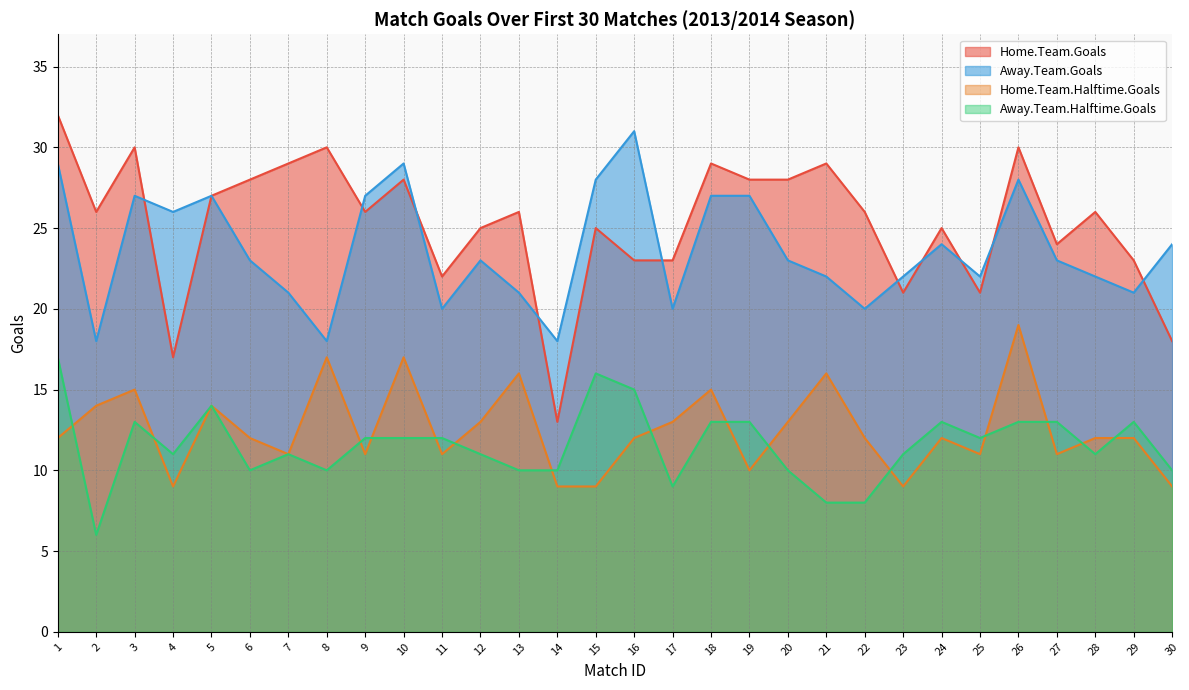

What is the difference between the highest and lowest values at 22?

18